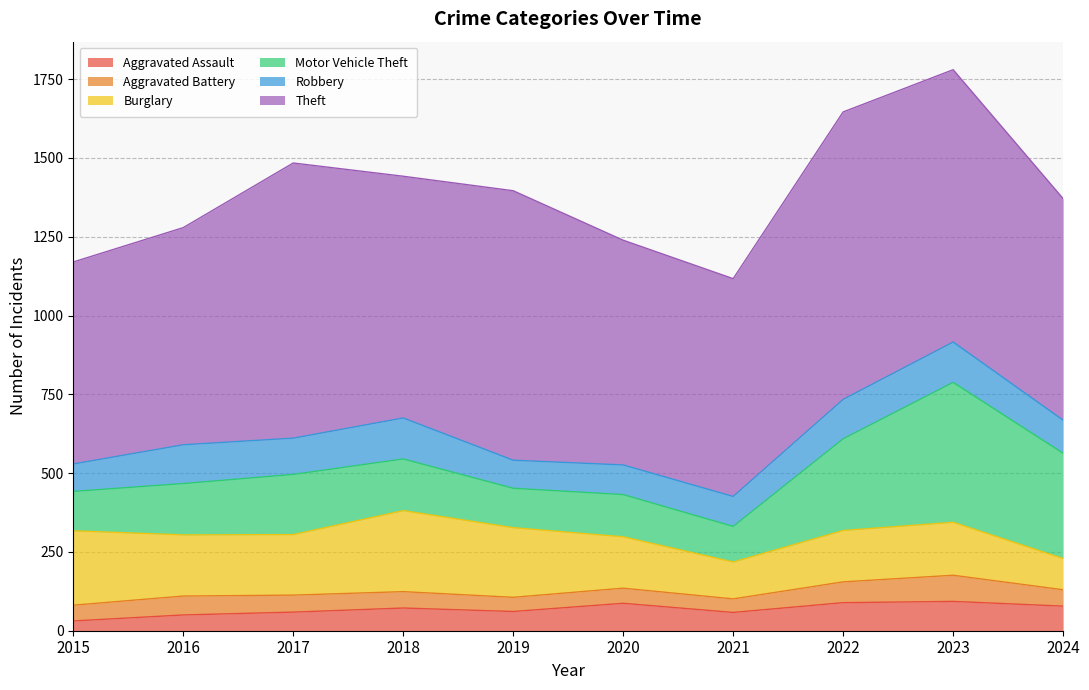

True or false: Robbery has a value of 50 at 2018.

False